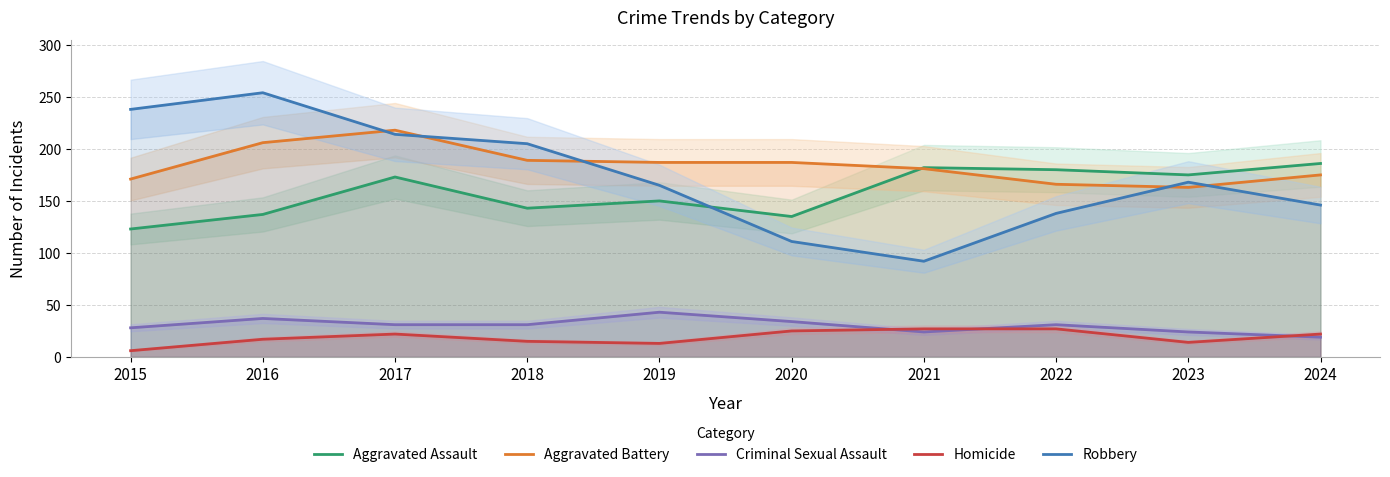

Reading right to left, transcribe all the data shown in this chart.

Aggravated Assault: 186	175	180	182	135	150	143	173	137	123
Aggravated Battery: 175	163	166	181	187	187	189	218	206	171
Criminal Sexual Assault: 19	24	31	24	34	43	31	31	37	28
Homicide: 22	14	27	27	25	13	15	22	17	6
Robbery: 146	168	138	92	111	165	205	214	254	238